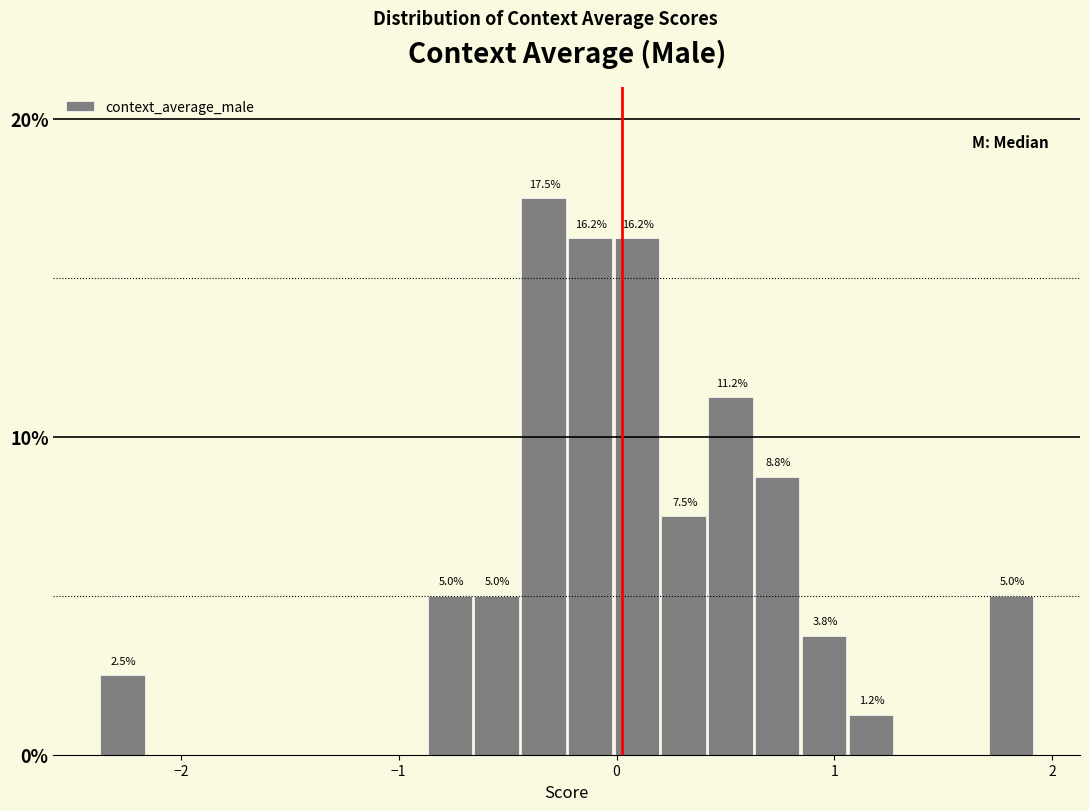

Read against the x-axis, roughly where is the centre of the tallest bar?

-0.3